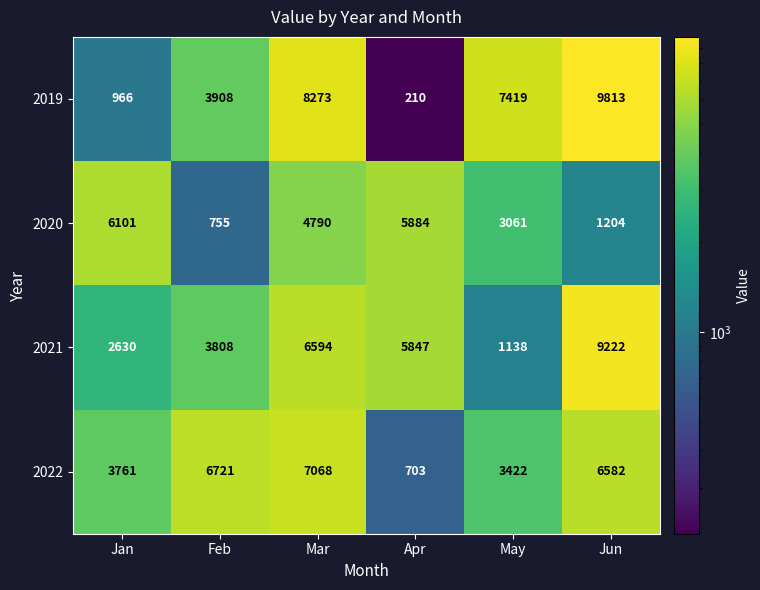

Reading left to right, transcribe all the data shown in this chart.

2019: 966	3908	8273	210	7419	9813
2020: 6101	755	4790	5884	3061	1204
2021: 2630	3808	6594	5847	1138	9222
2022: 3761	6721	7068	703	3422	6582